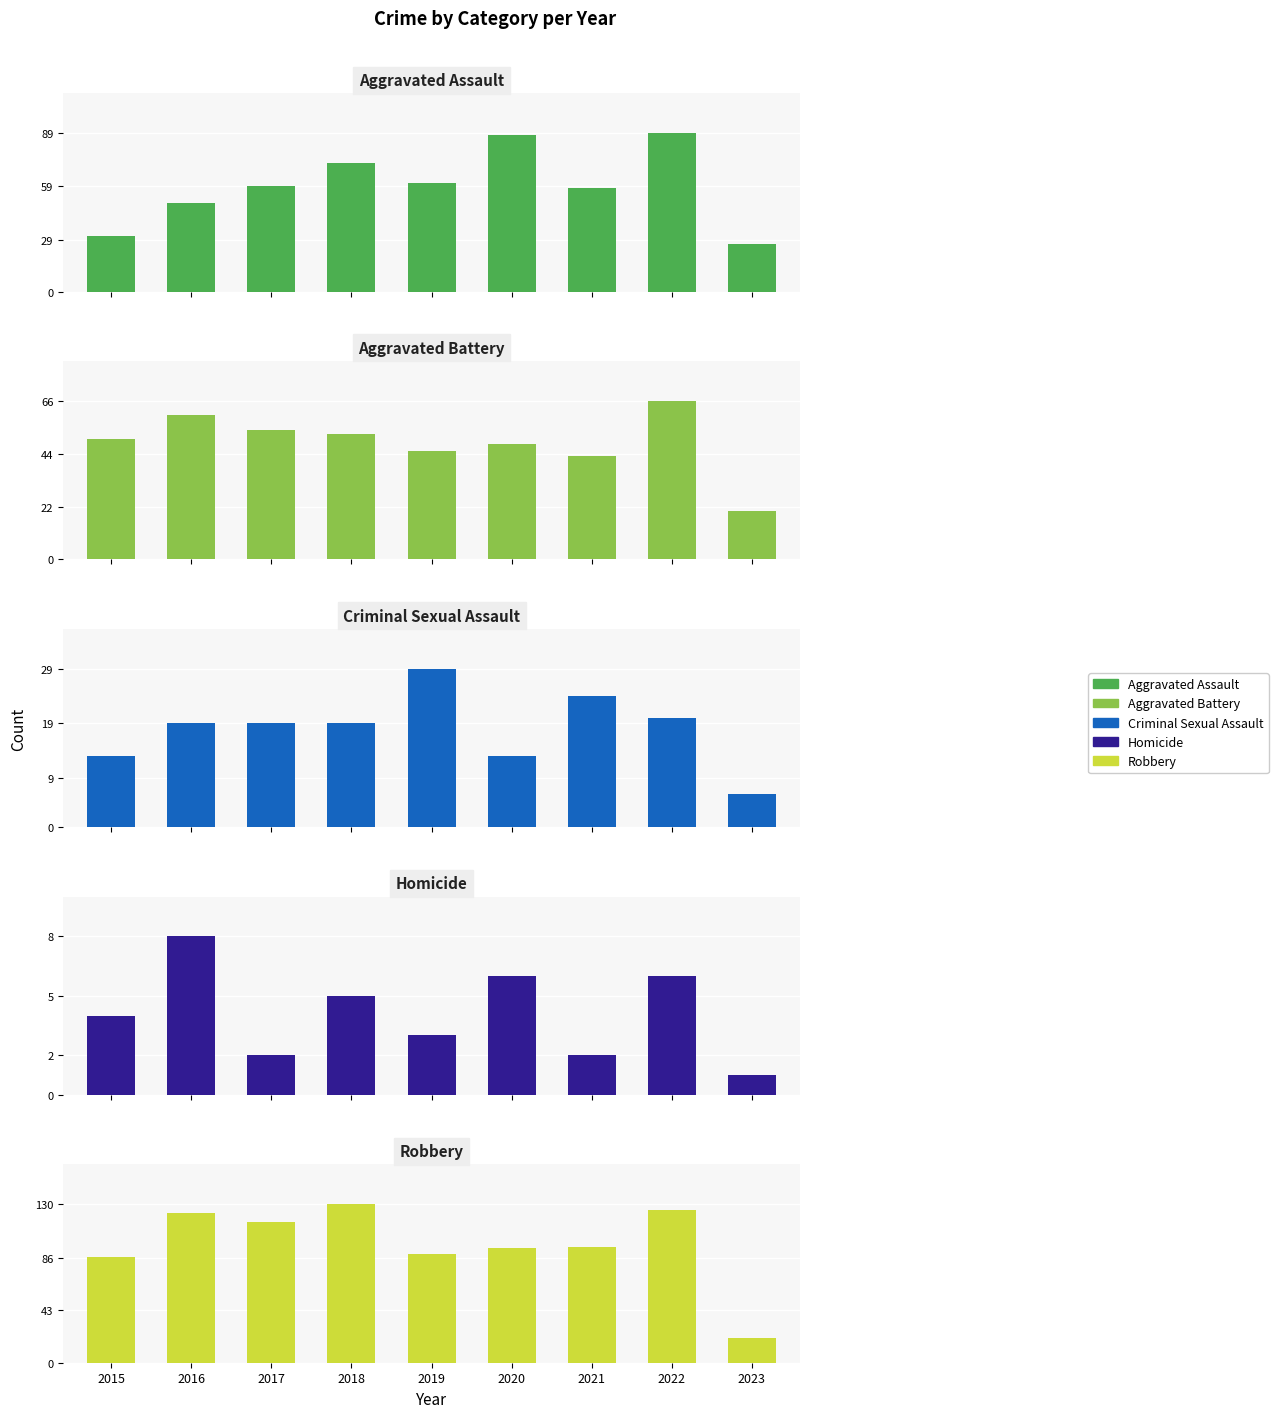

At how many categories does at least one series exceed 125?

1